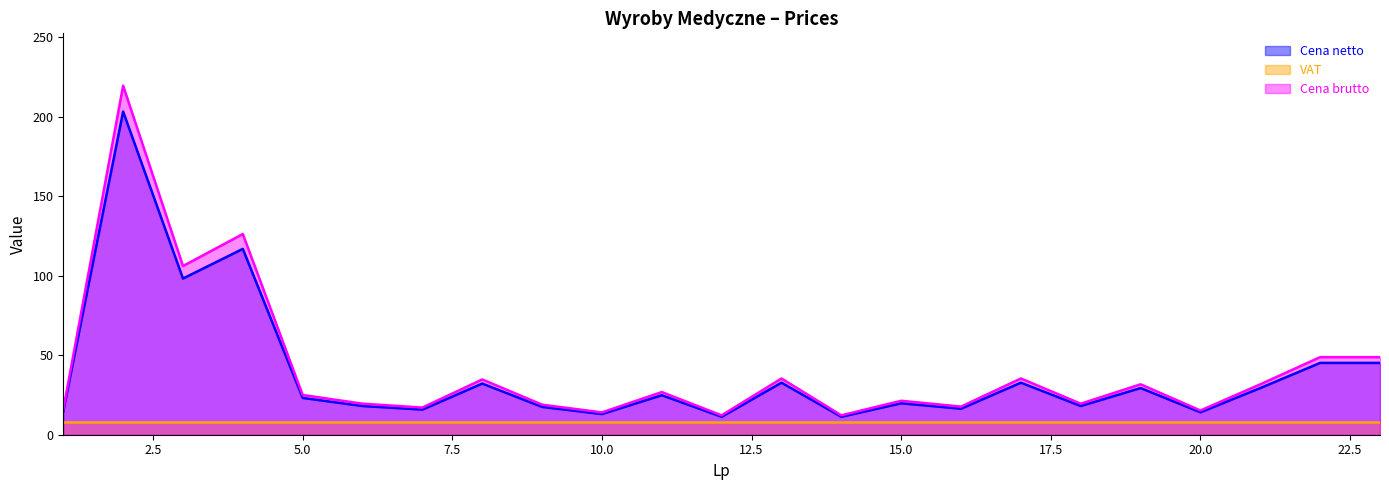

Which category has the lowest value in the Cena brutto series?

12